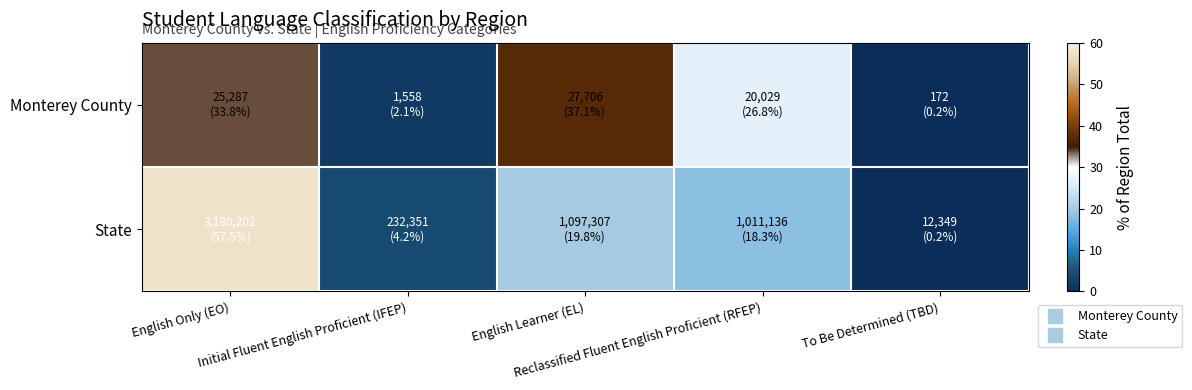

What is the smallest value displayed?

0.2